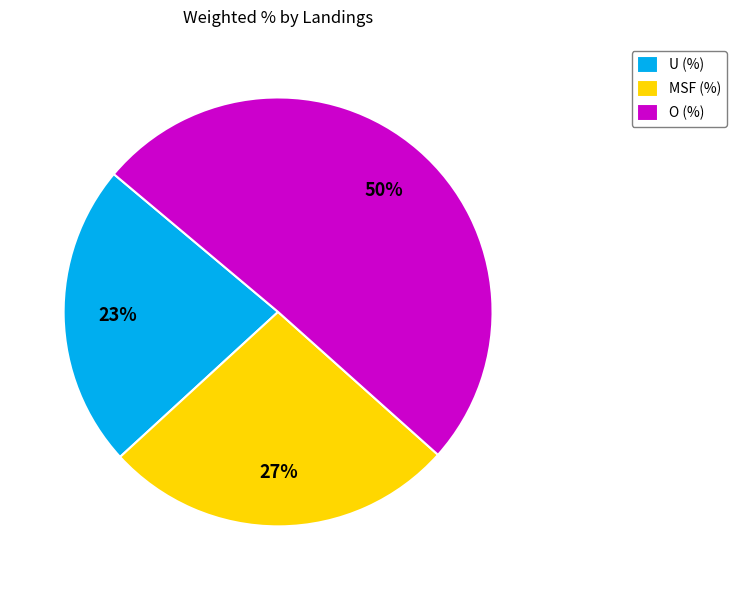

What percentage is the MSF (%) slice, to the nearest percent?

27%